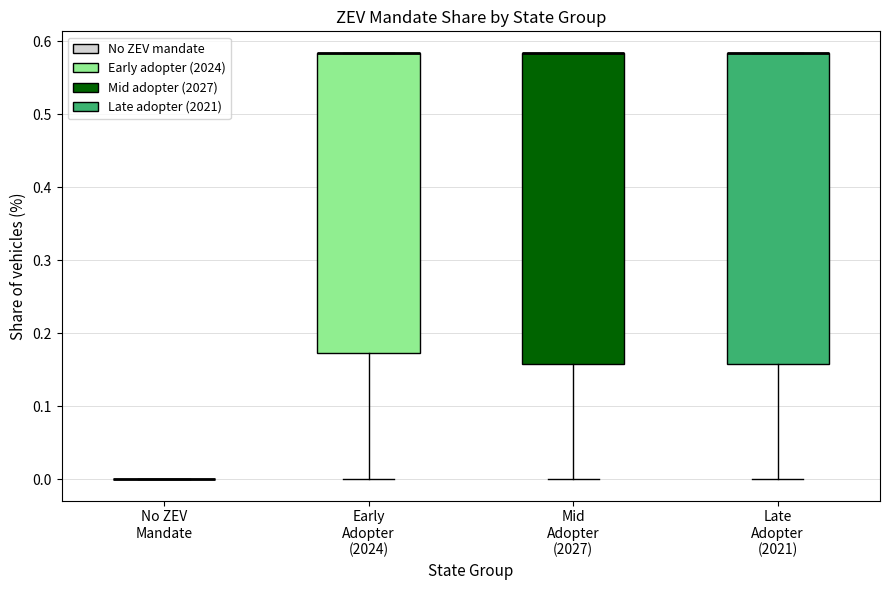

Reading left to right, transcribe this box plot: for each box, give where its median line is, the range the box spans, and where its two whiskers end, as read against the y-axis. The values are not printed on the chart, so give them approximately, as read against the axis.

No ZEV Mandate: box collapsed to a line at 0.00, whiskers 0.00 to 0.00
Early Adopter (2024): median 0.58 (drawn on the box's upper edge), box 0.17 to 0.58, whiskers 0.00 to 0.58
Mid Adopter (2027): median 0.58 (drawn on the box's upper edge), box 0.16 to 0.58, whiskers 0.00 to 0.58
Late Adopter (2021): median 0.58 (drawn on the box's upper edge), box 0.16 to 0.58, whiskers 0.00 to 0.58